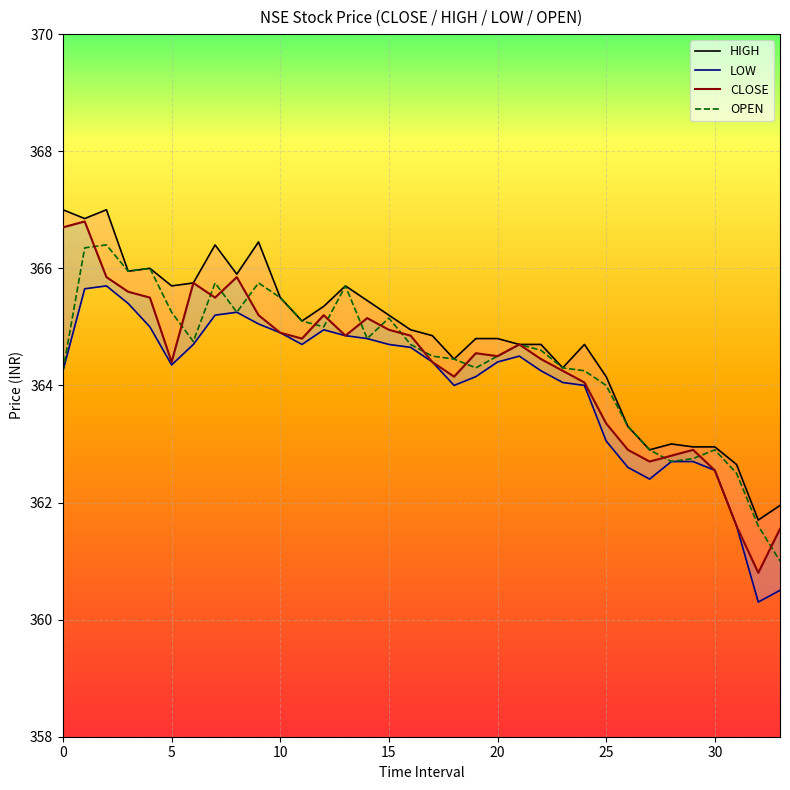

The value of OPEN at 10 is 365.5. True or false?

True